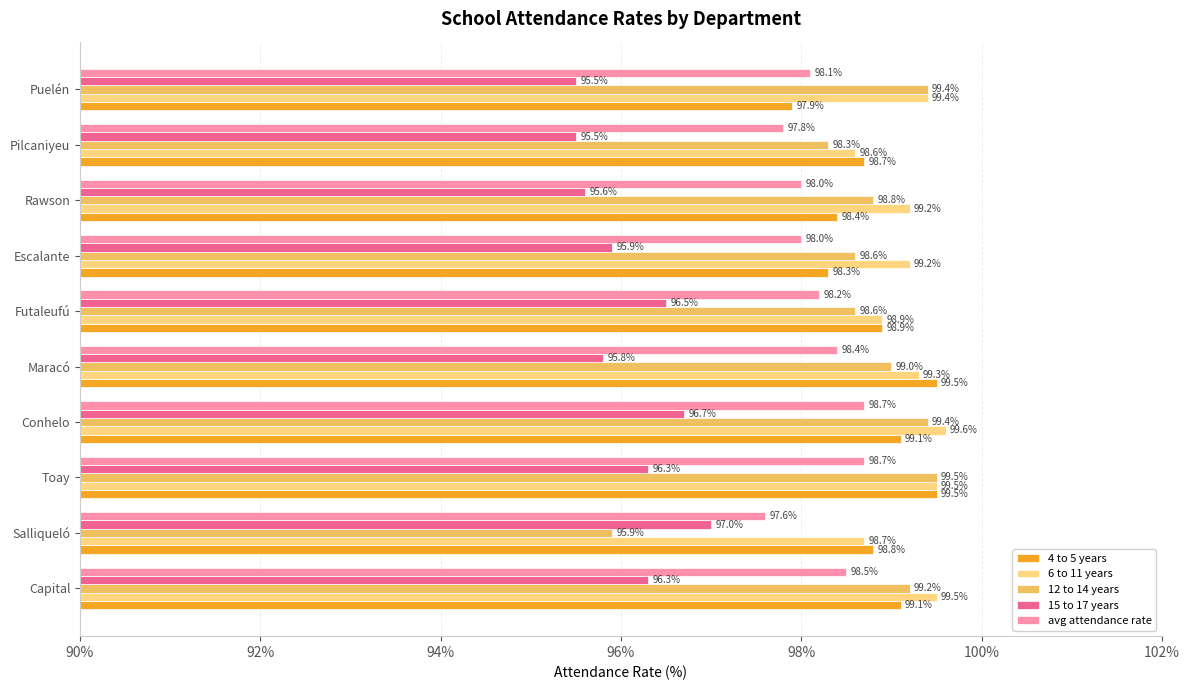

True or false: 6 to 11 years has a value of 99.5 at Toay.

True